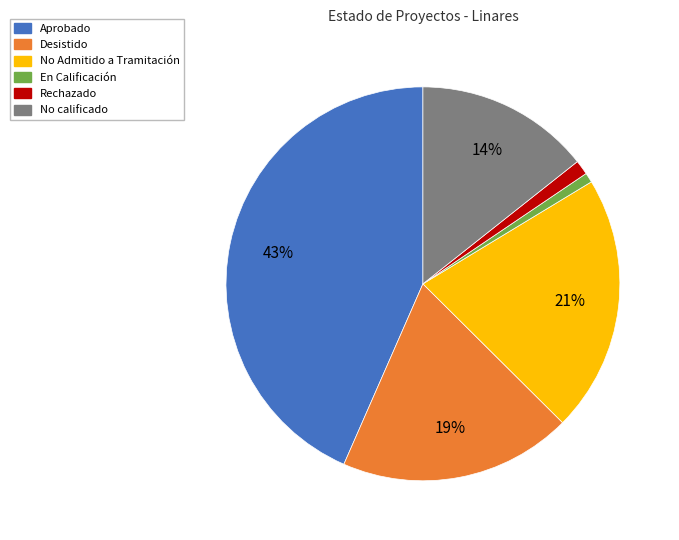

Does any single category account for the majority?

No